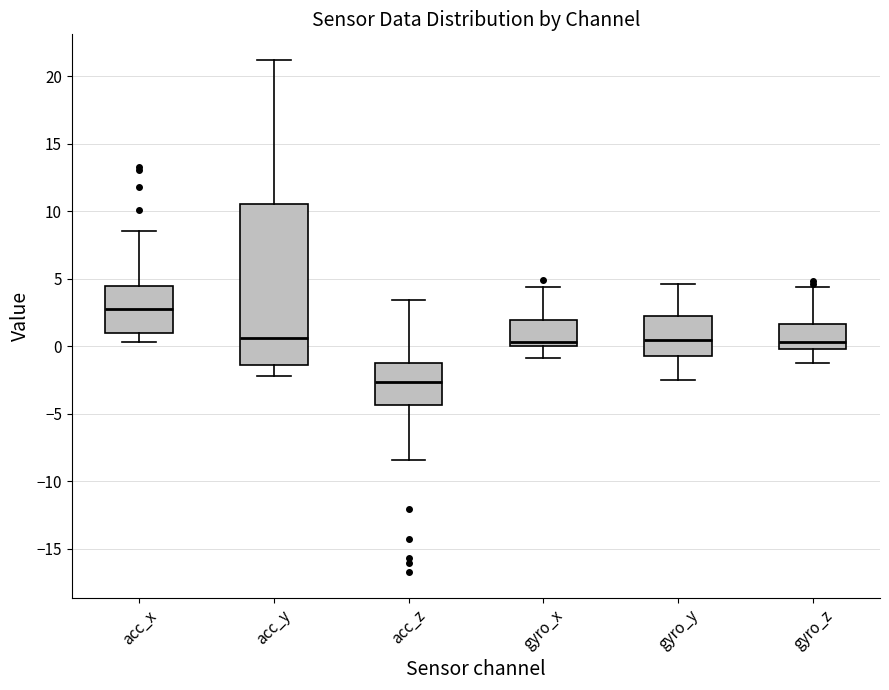

Where does the median line of the box for acc_x sit on the y-axis? The values are not printed on the chart, so give them approximately, as read against the axis.

3.0